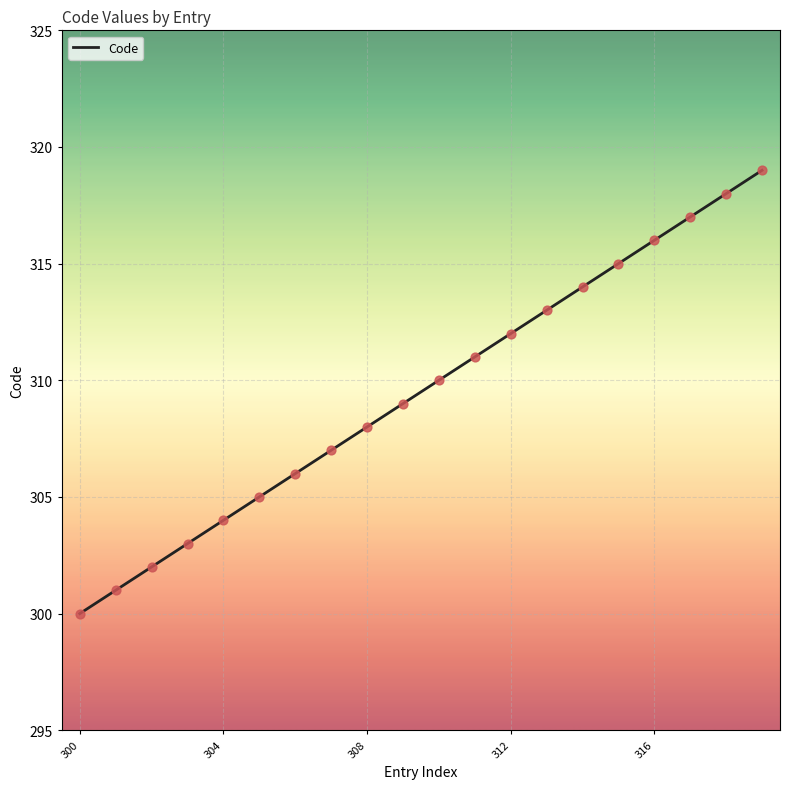

What is the maximum value shown in the chart?

319